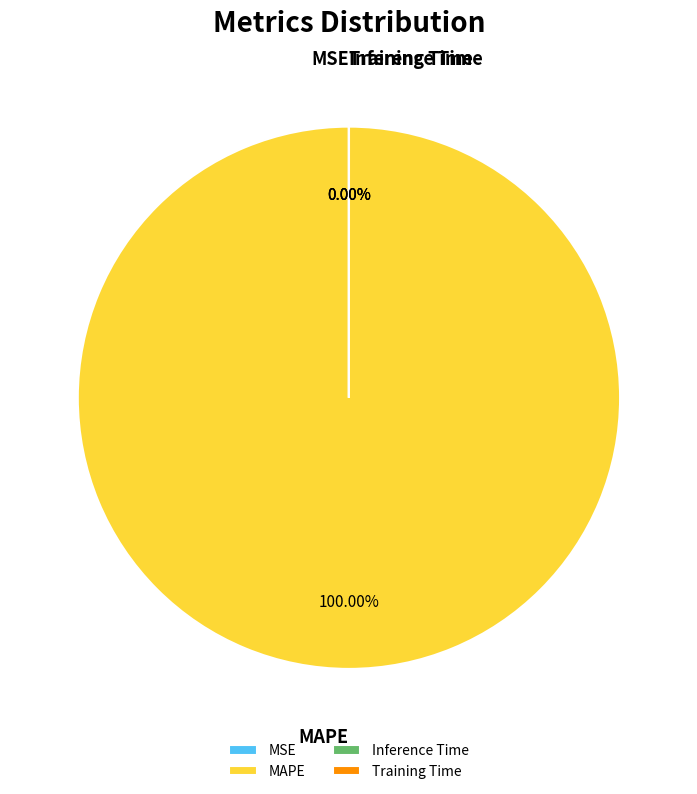

Which has a higher value, Training Time or Inference Time?

Training Time